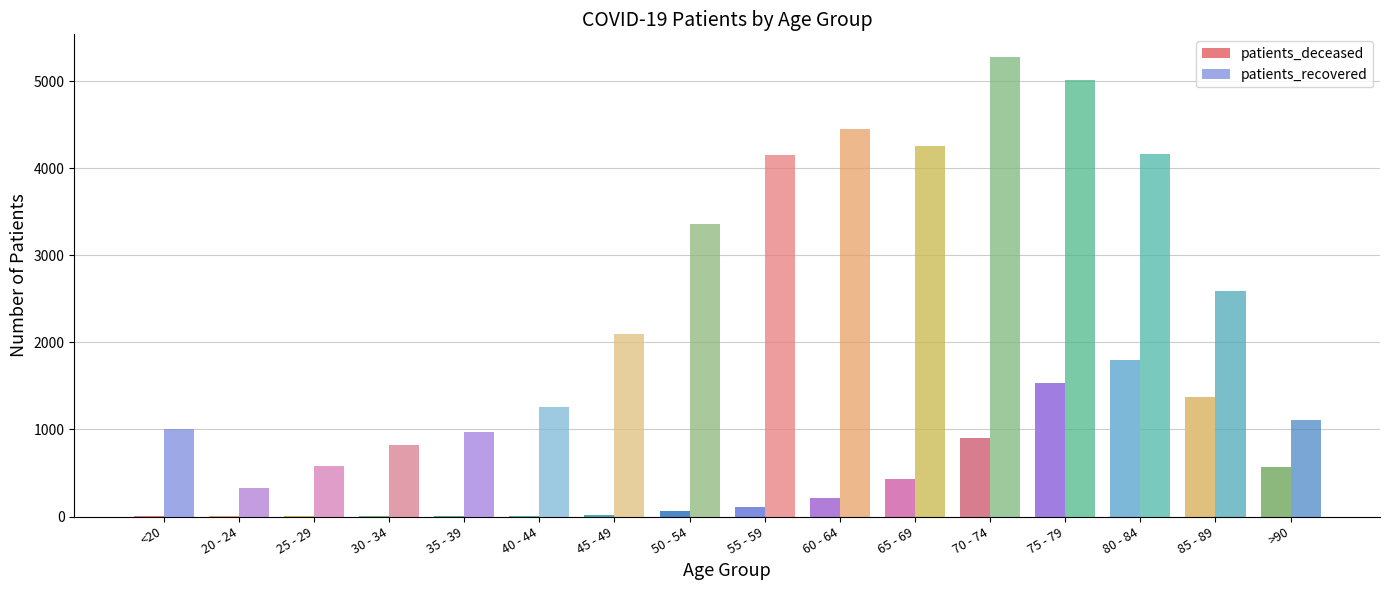

Where is patients_recovered nearest to the value 2801?

85 - 89